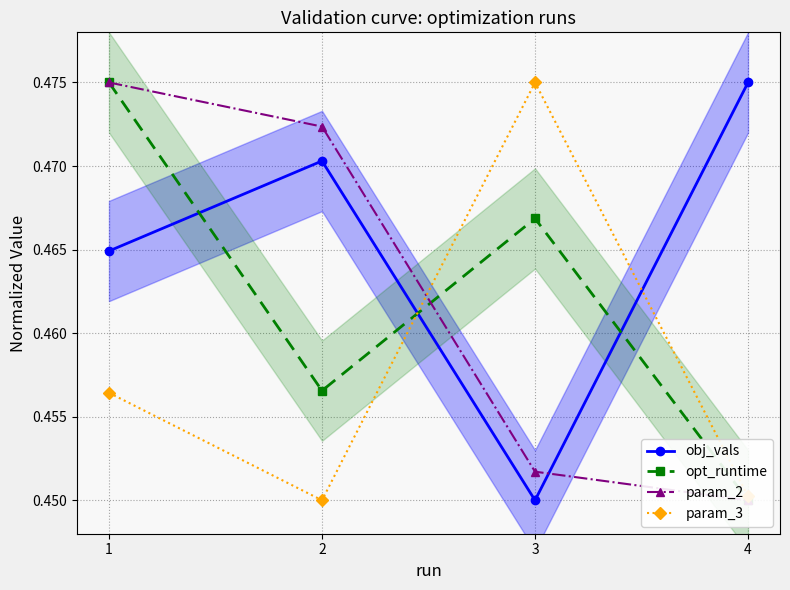

Reading left to right, list all the values displayed in this chart.

obj_vals: 0.5	0.5	0.5	0.5
opt_runtime: 0.5	0.5	0.5	0.5
param_2: 0.5	0.5	0.5	0.5
param_3: 0.5	0.5	0.5	0.5